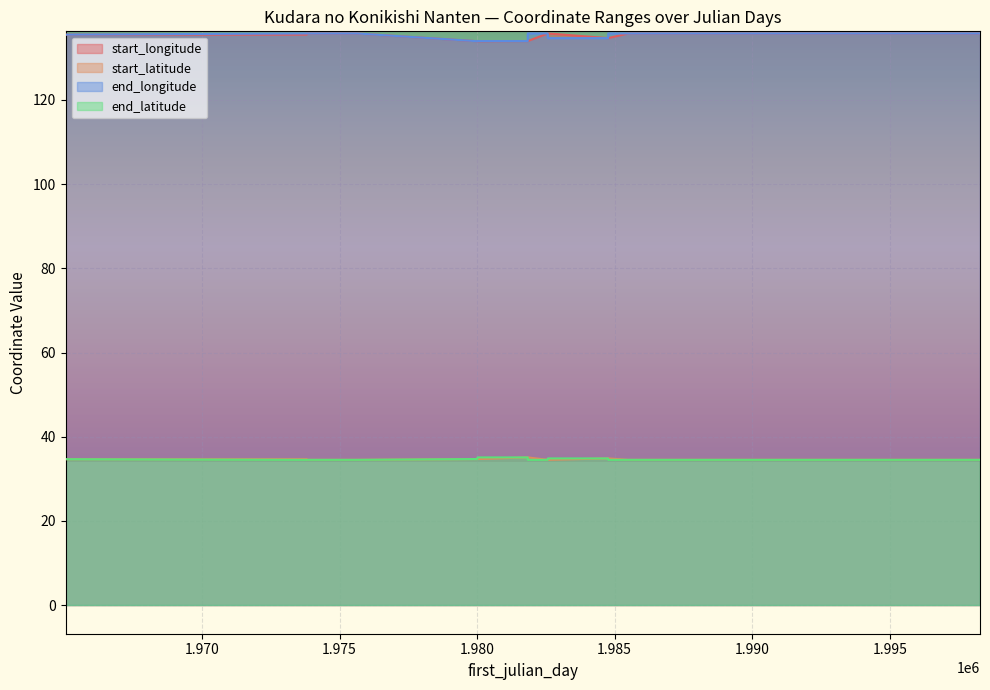

True or false: start_latitude and end_longitude cross at least once.

False